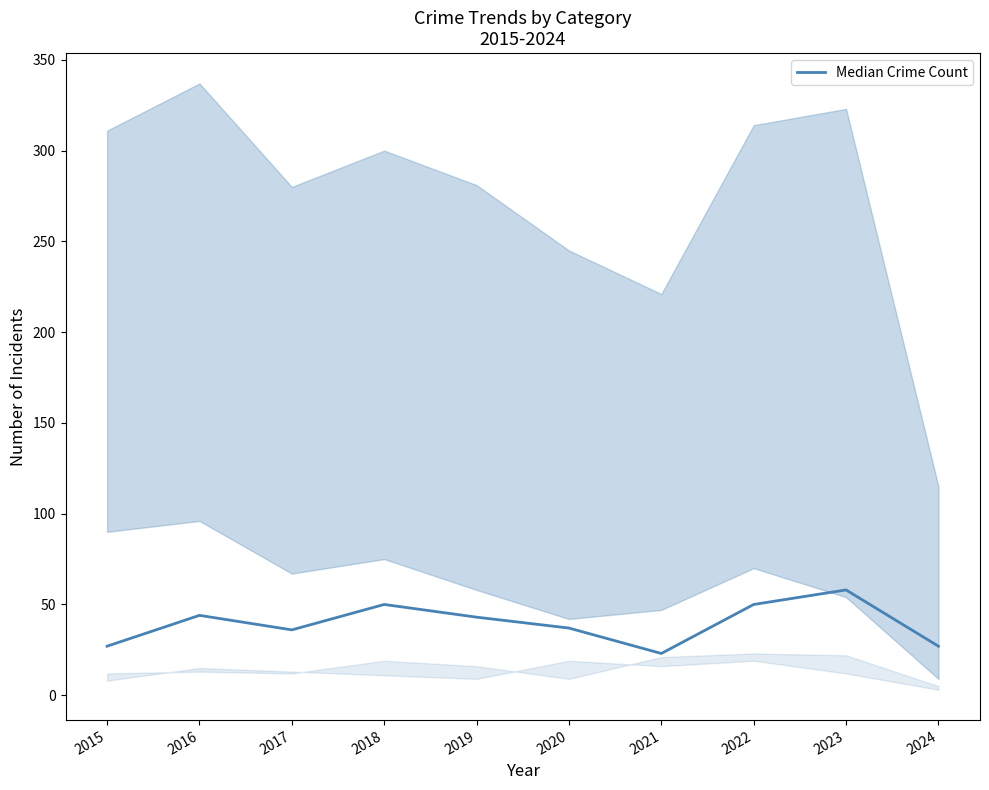

Where is the first local minimum?

2017